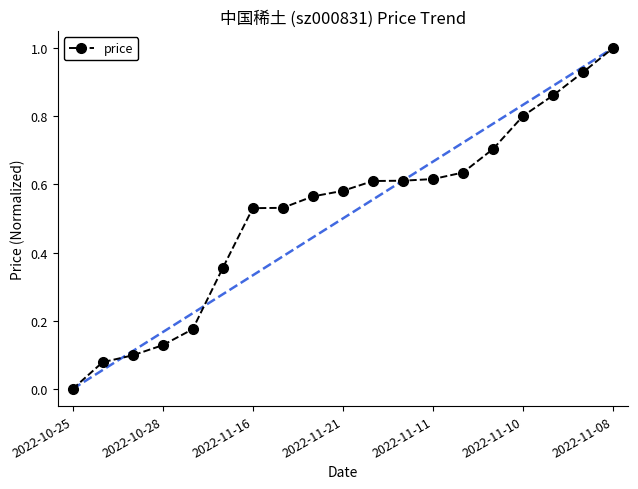

What is the difference between the maximum and minimum values?

1.0